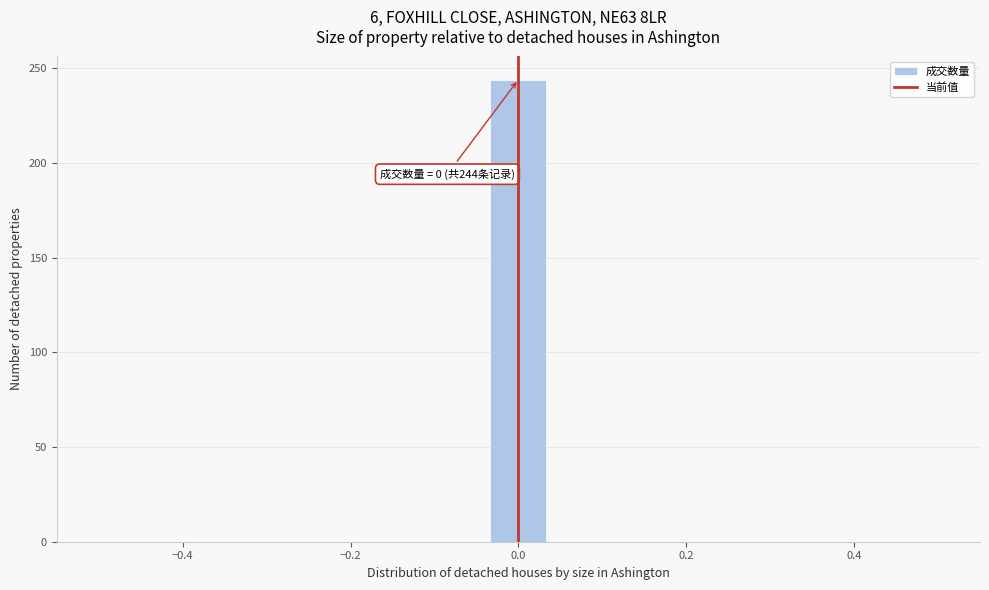

Read against the x-axis, roughly where is the centre of the tallest bar?

0.00